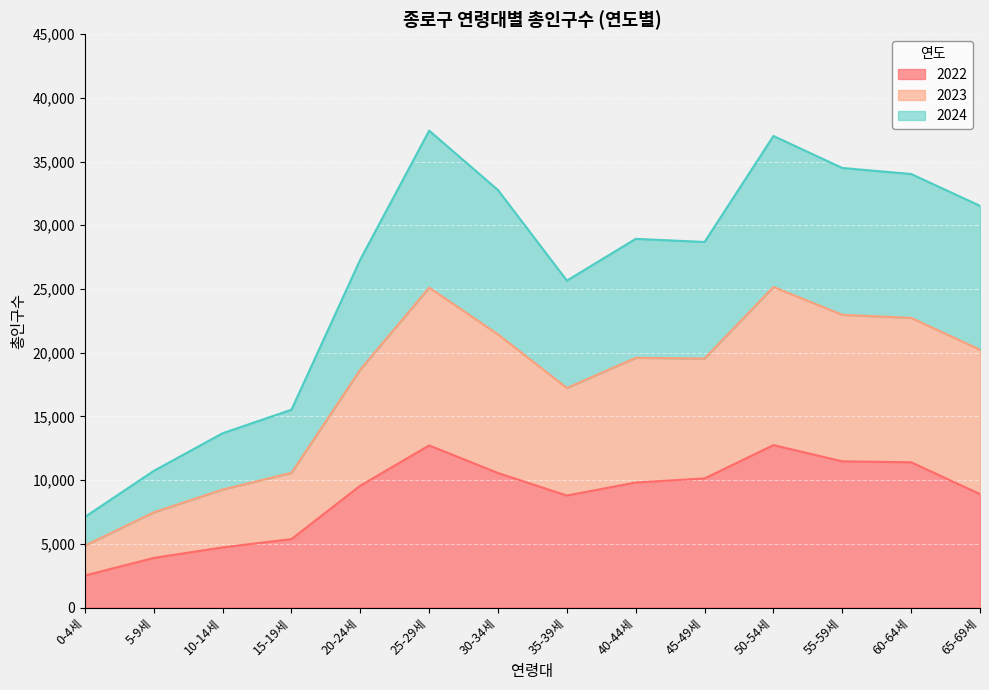

True or false: 2022 and 2024 intersect in this chart.

False